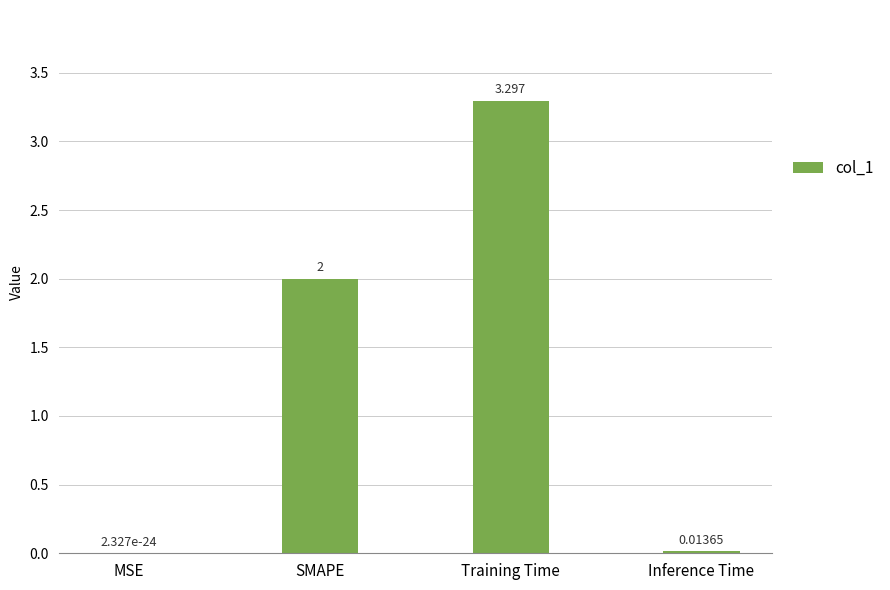

Which label corresponds to the largest value in the chart?

Training Time